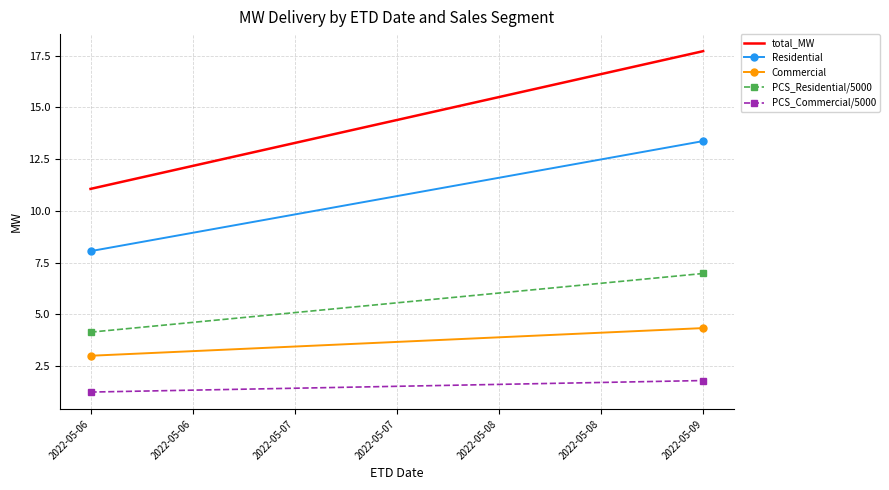

What is the value of the Residential point at the 1st from the left?

8.1